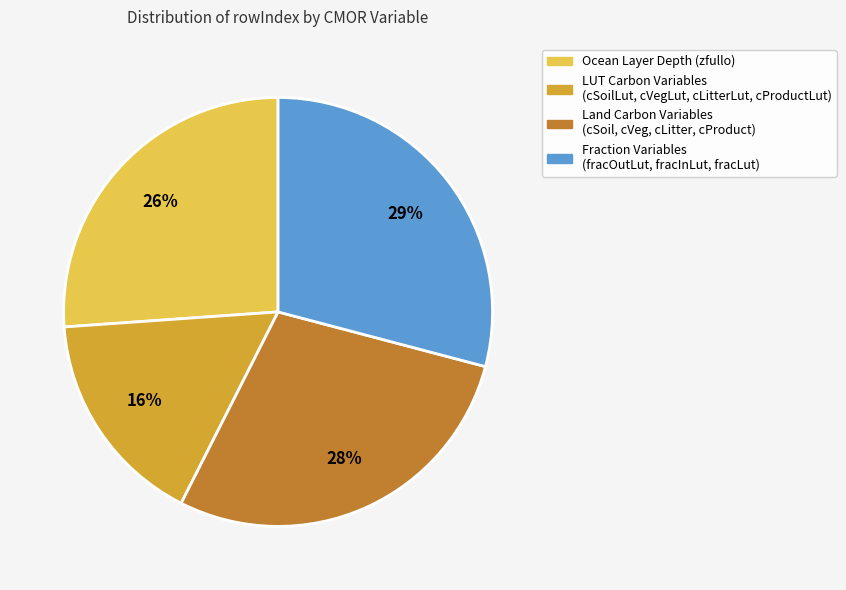

To the nearest percent, what is the average slice percentage?

25%